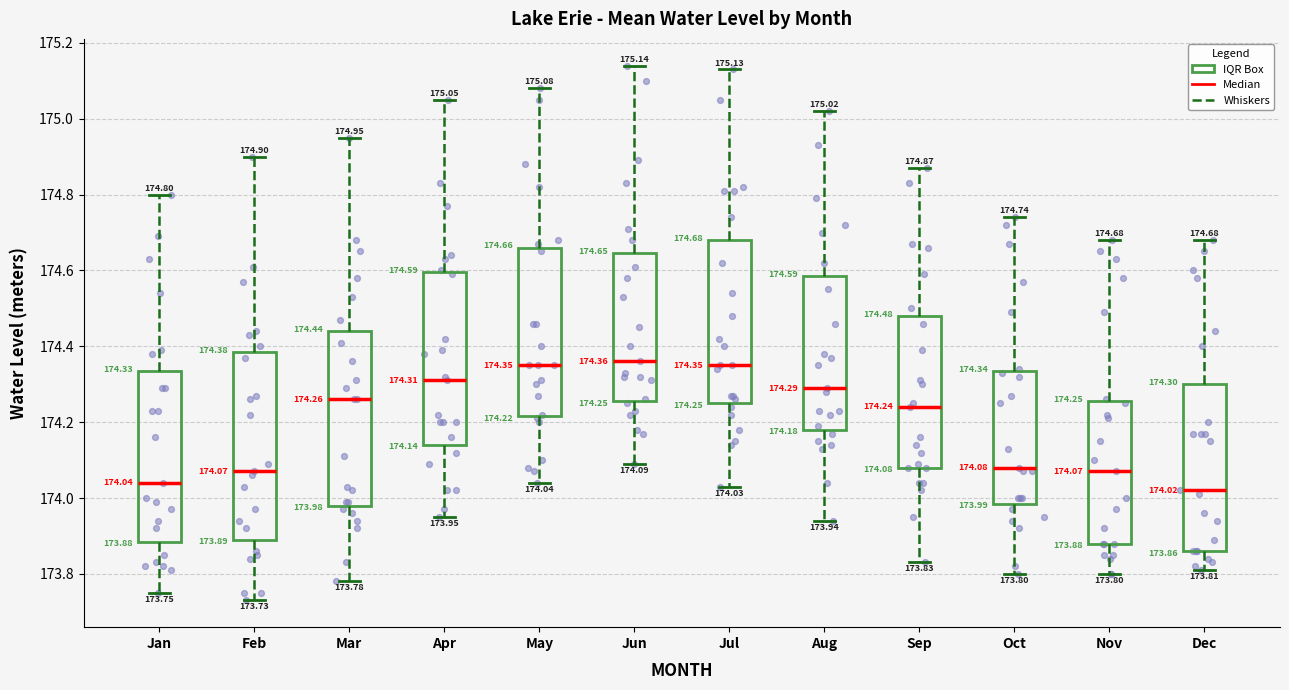

Comparing the boxes themselves (not the whiskers), which one is the tallest?

Feb